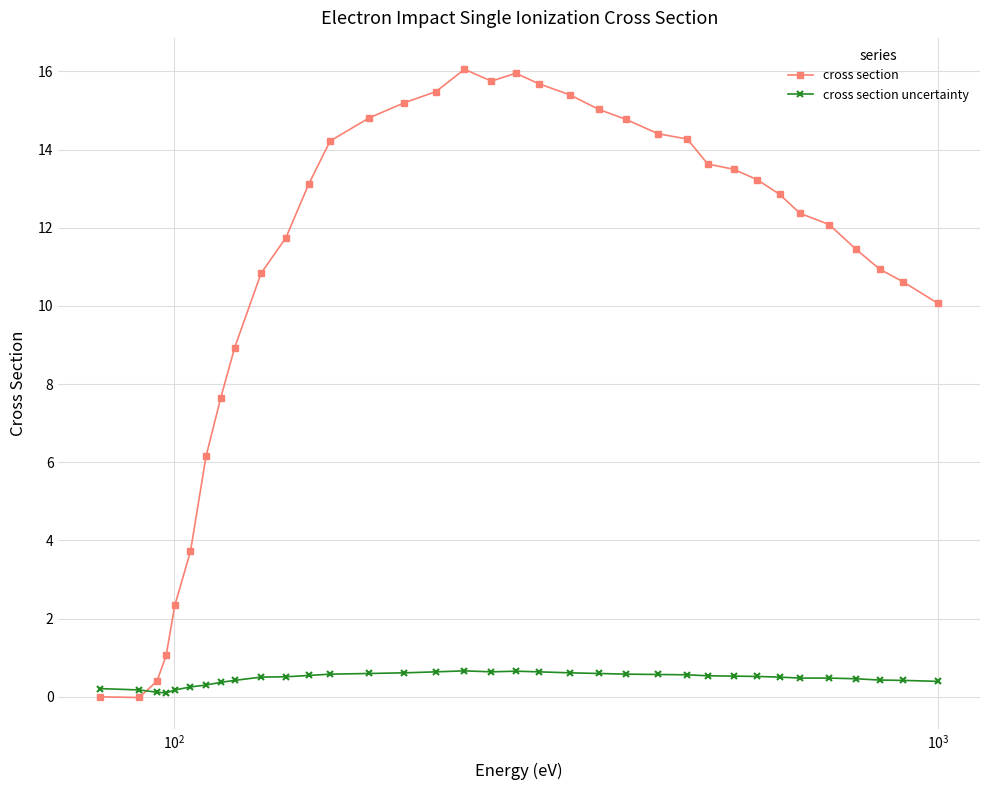

What is the maximum value shown in the chart?

16.1